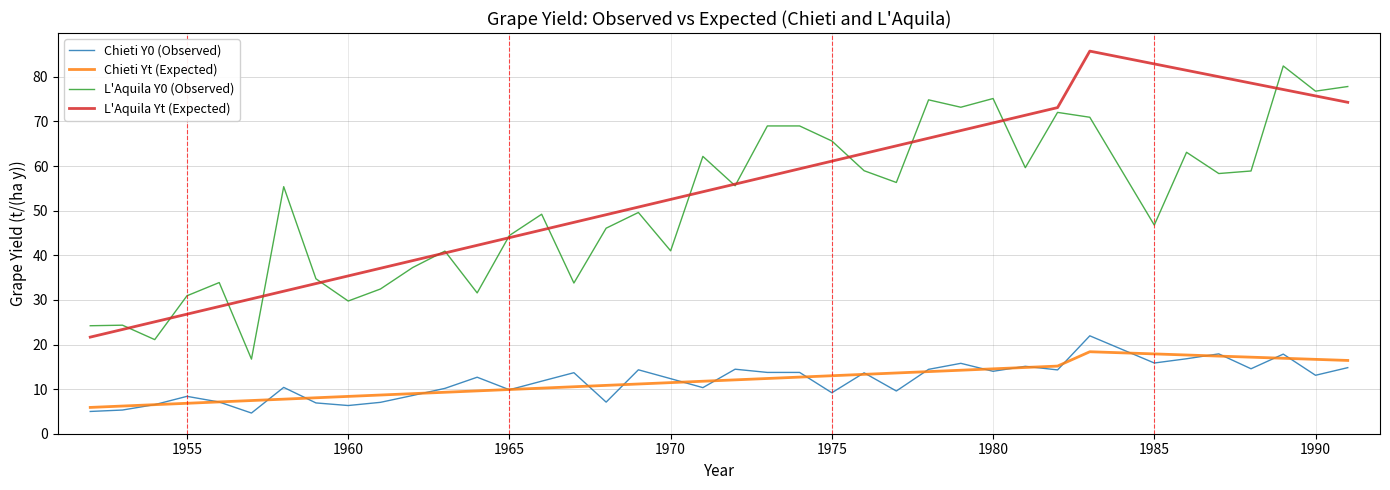

At how many categories does at least one series exceed 47?

26